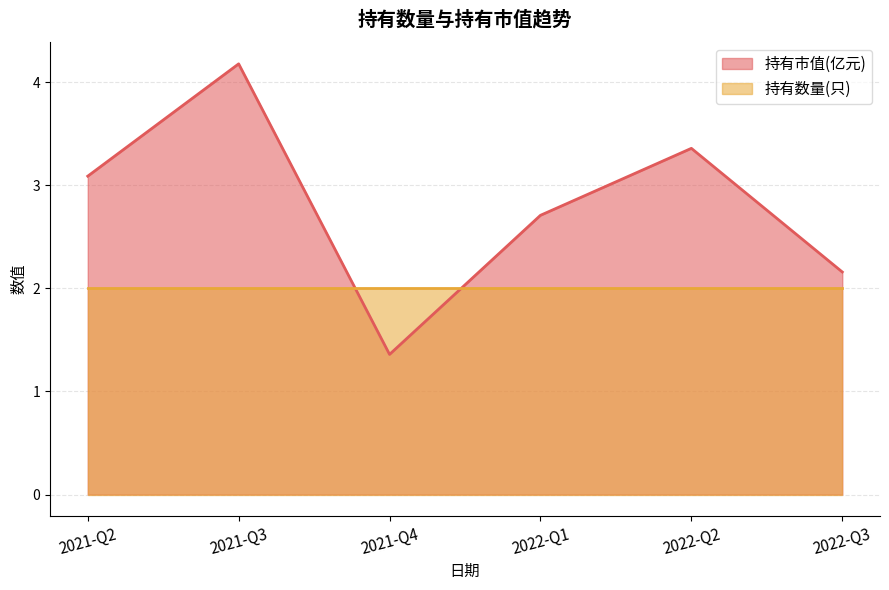

Rank the series by their maximum value, from lowest to highest.

持有数量(只), 持有市值(亿元)